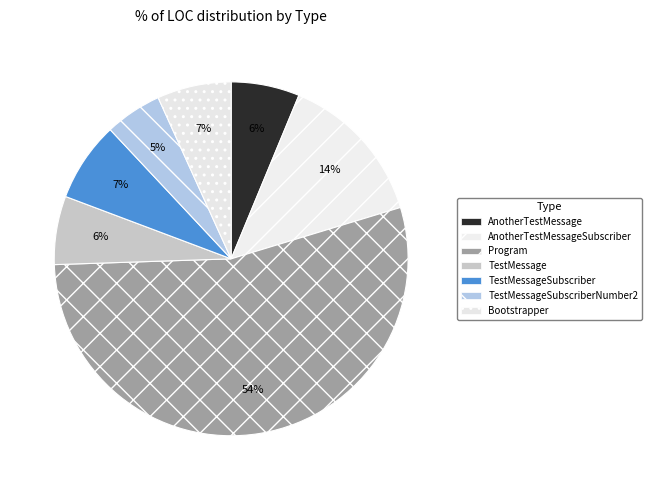

Rank the categories by value from highest to lowest.

Program, AnotherTestMessageSubscriber, TestMessageSubscriber, Bootstrapper, AnotherTestMessage, TestMessage, TestMessageSubscriberNumber2